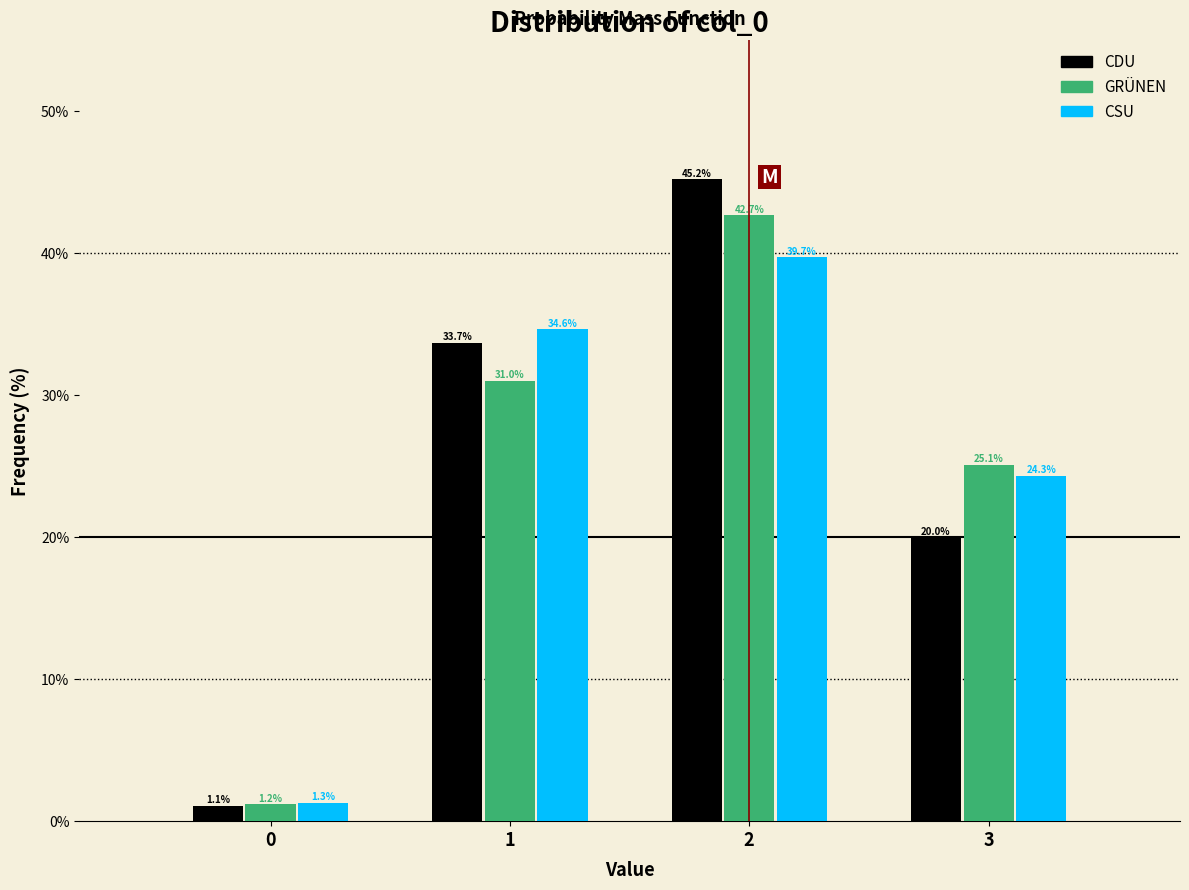

Reading right to left, what are all the values shown in this chart?

CDU: 3=20.0	2=45.2	1=33.7	0=1.1
GRÜNEN: 3=25.1	2=42.7	1=31.0	0=1.2
CSU: 3=24.3	2=39.7	1=34.6	0=1.3